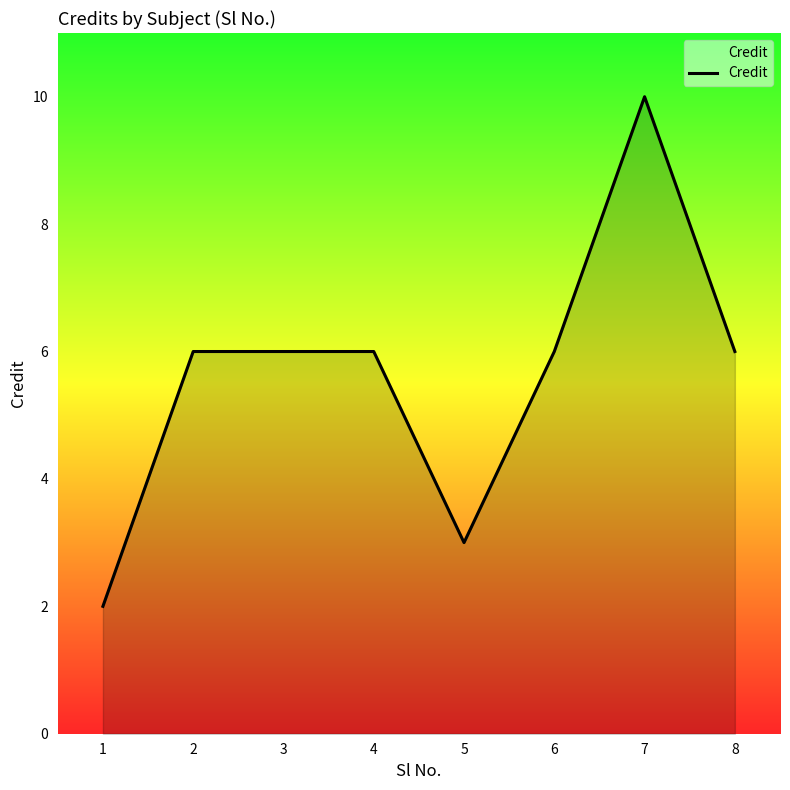

Between 5 and 1, which is larger?

5